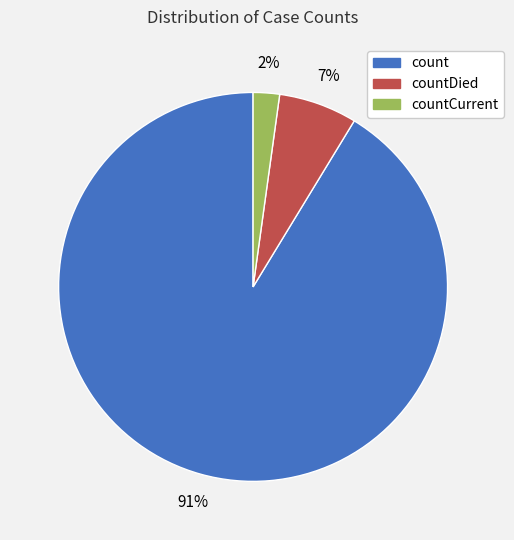

To the nearest percent, what is the average slice percentage?

33%